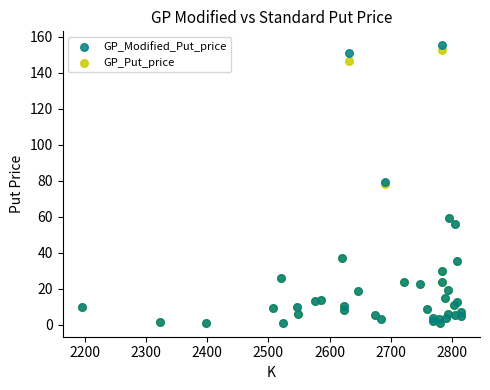

What are all the series names shown in the legend?

GP_Modified_Put_price, GP_Put_price